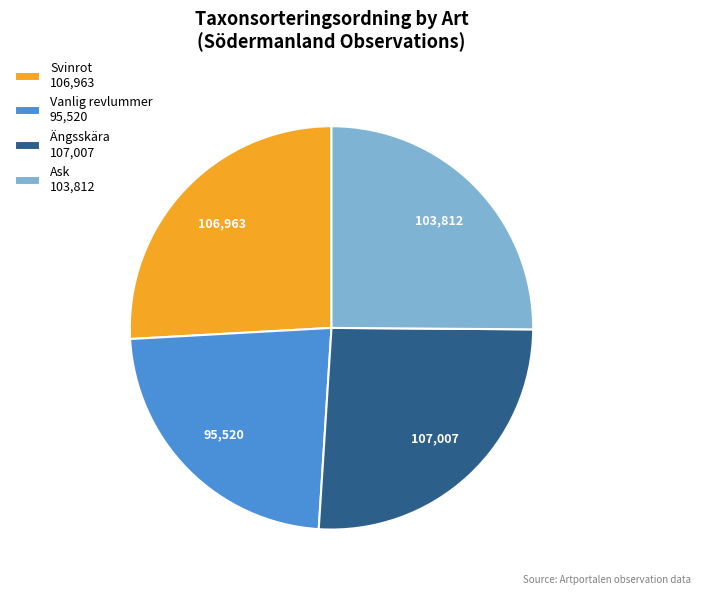

Is the sum of Ängsskära 107,007 and Vanlig revlummer 95,520 greater than half?

No